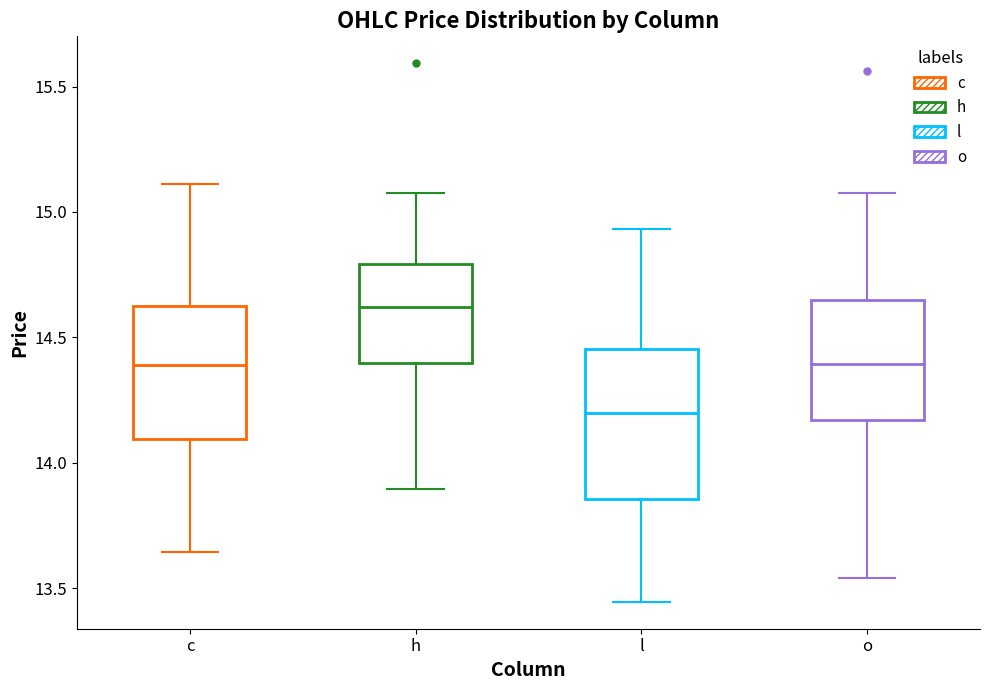

Comparing the boxes themselves (not the whiskers), which one is the tallest?

l